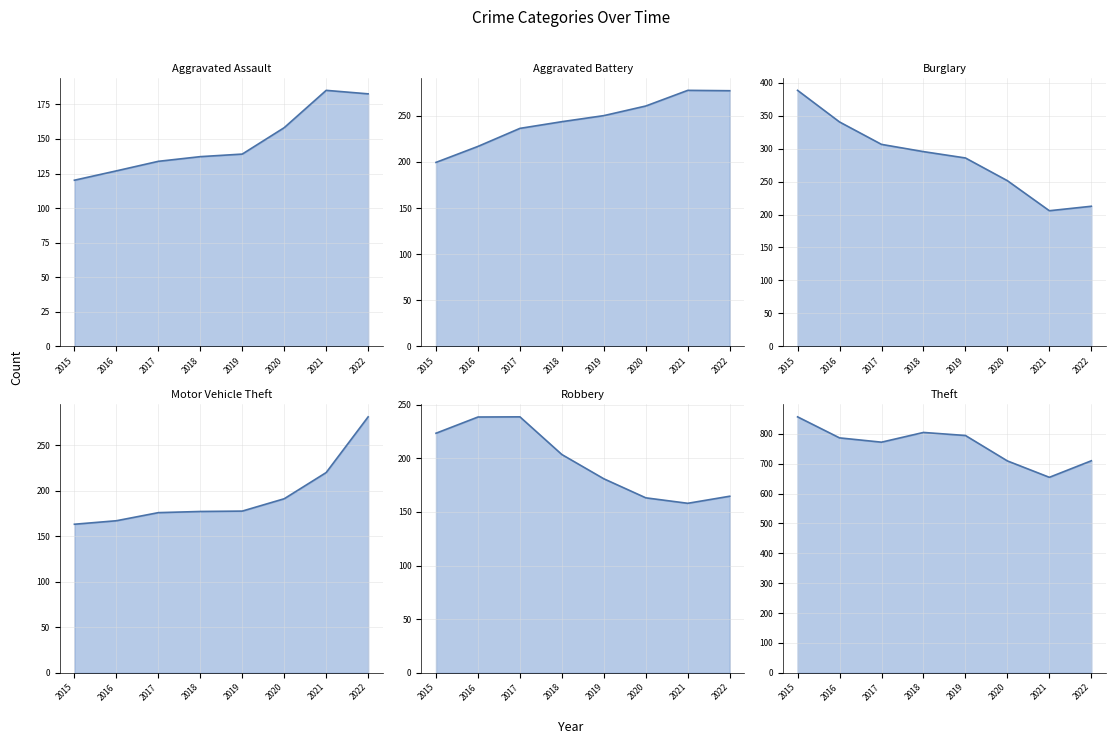

True or false: Theft and Aggravated Battery intersect in this chart.

False